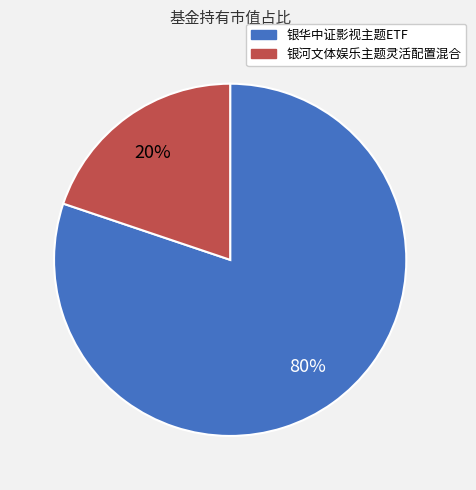

How many segments does this pie chart have?

2